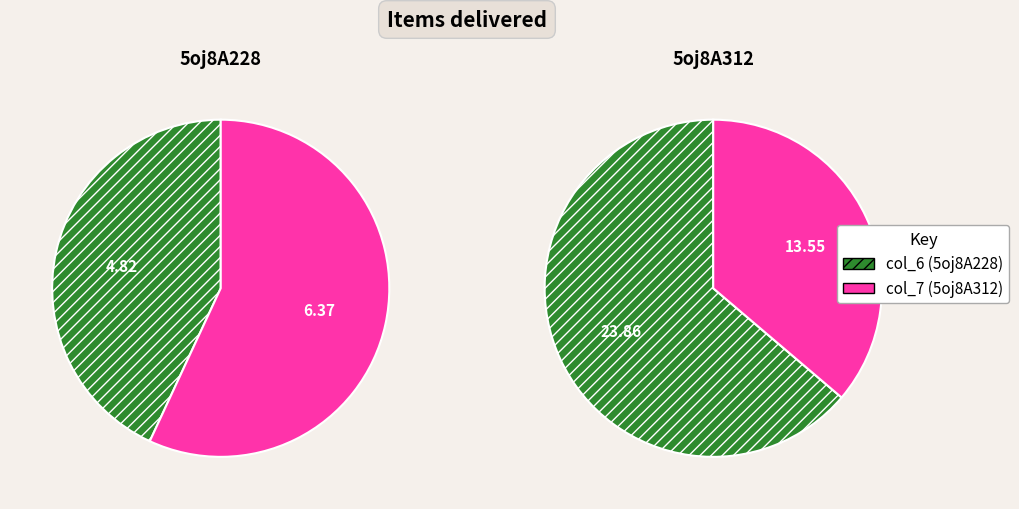

Rank the series by their maximum value, from highest to lowest.

5oj8A312, 5oj8A228